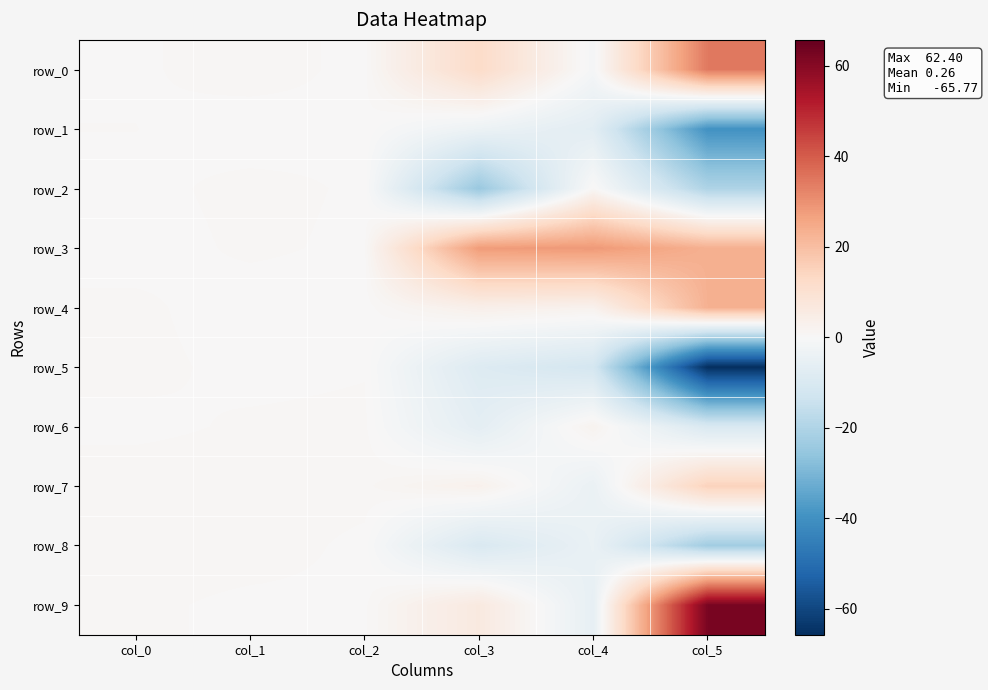

What is the difference between the maximum and second lowest values in the row_0 series?

34.2